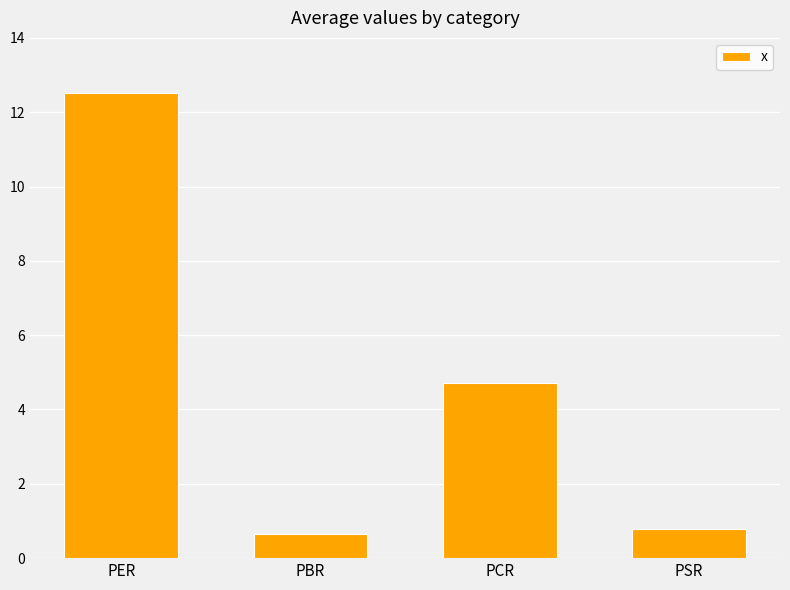

What is the ratio of the value at PSR to the value at PCR?

0.2